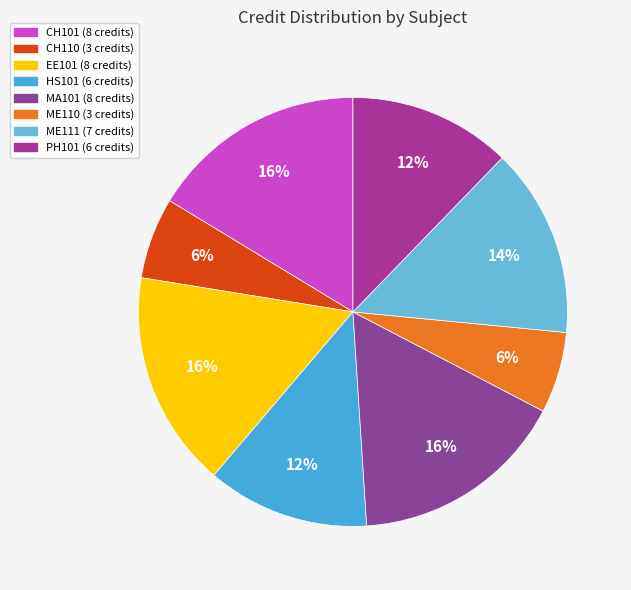

What percentage is the CH101 slice, to the nearest percent?

16%